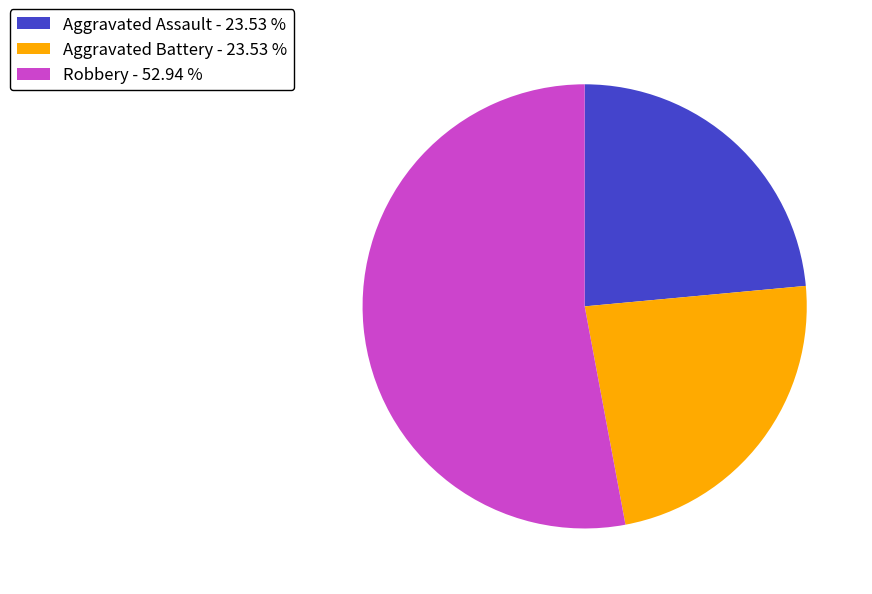

Between Aggravated Battery - 23.53 % and Robbery - 52.94 %, which is larger?

Robbery - 52.94 %